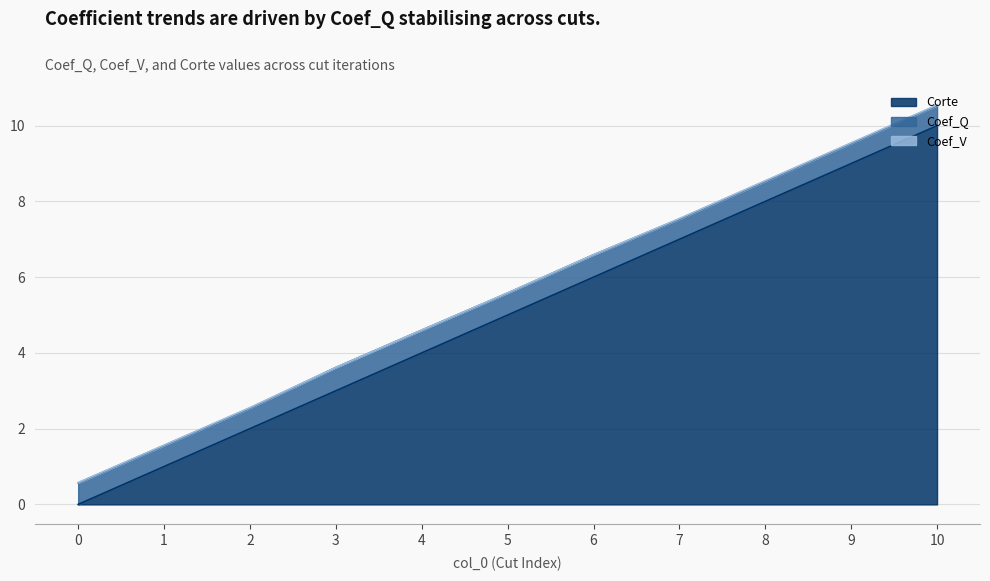

Which series has the largest total across all categories?

Corte